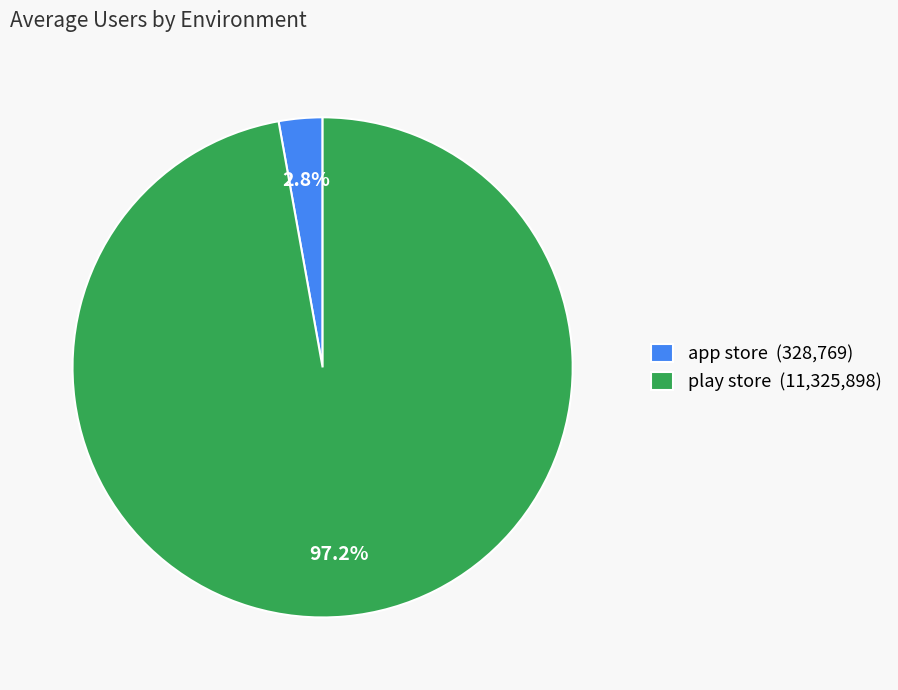

The play store slice represents 85% of the pie. True or false?

False